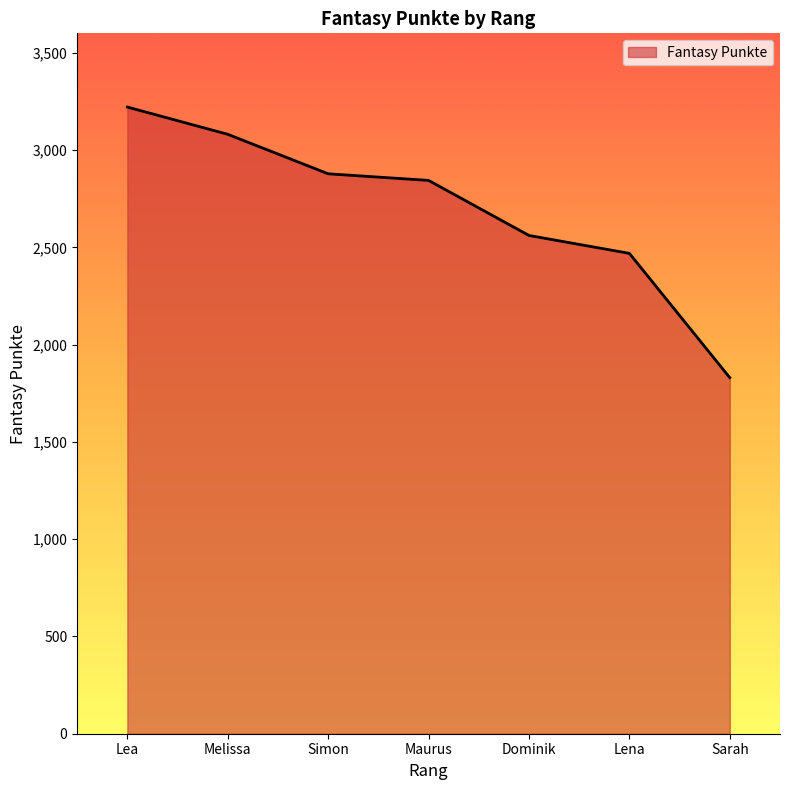

Is it true that the value at Simon is 2878?

True